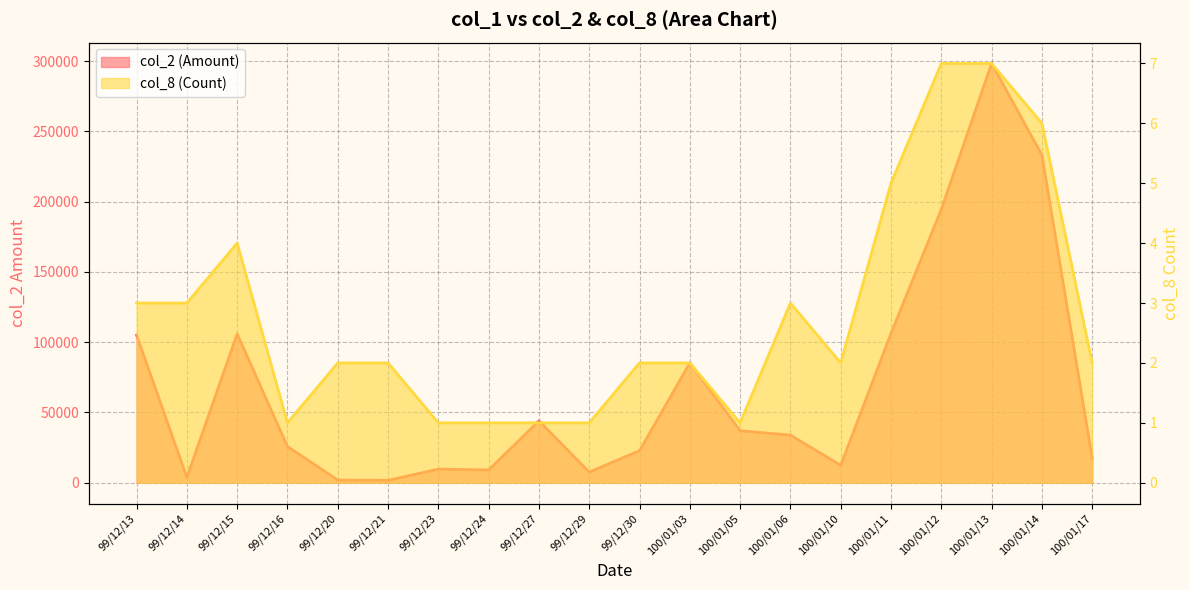

Read the col_2 (Amount) value at 99/12/30.

22800